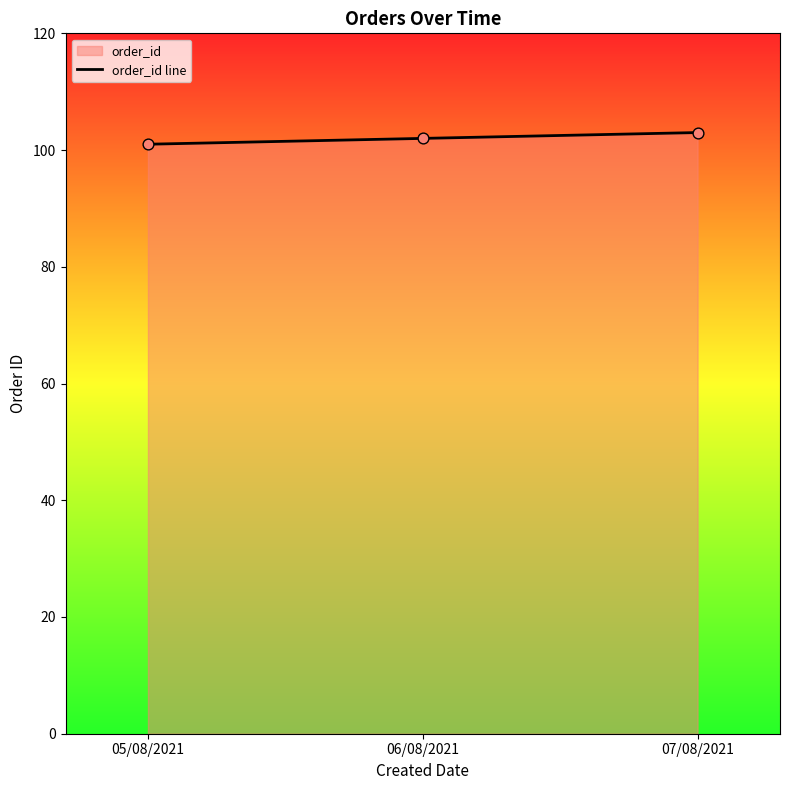

Approximately how many times larger is the value at 06/08/2021 compared to 07/08/2021?

1.0